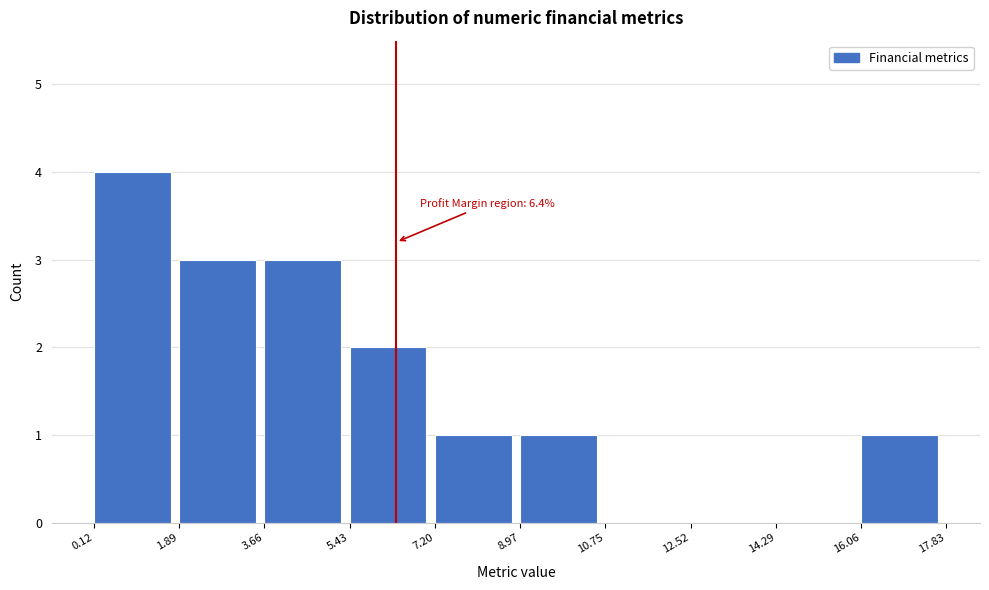

Which range on the x-axis has the tallest bar?

0.12 to 1.89